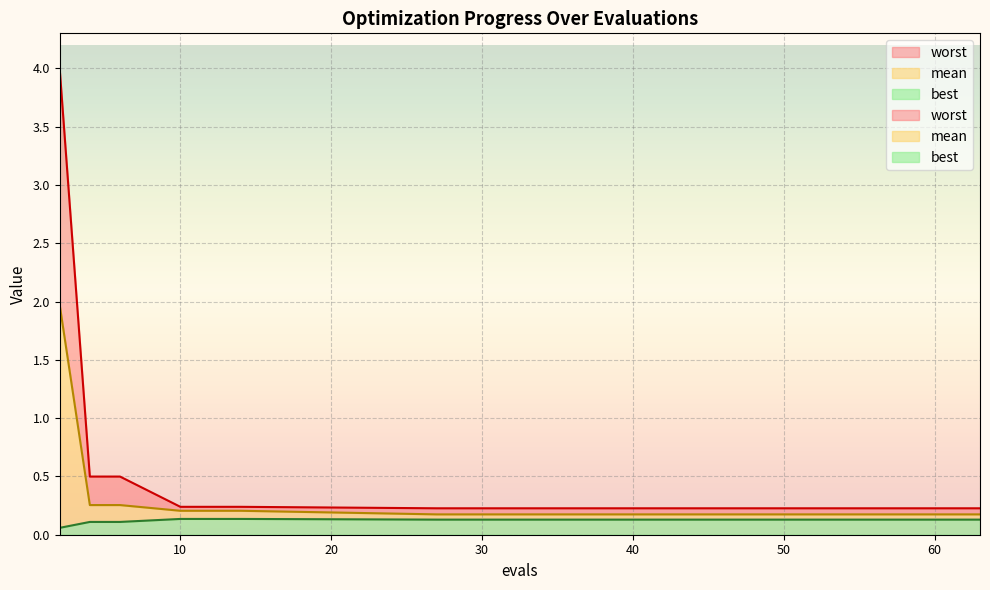

Is the value of worst at 59 greater than the value of mean at 12?

Yes